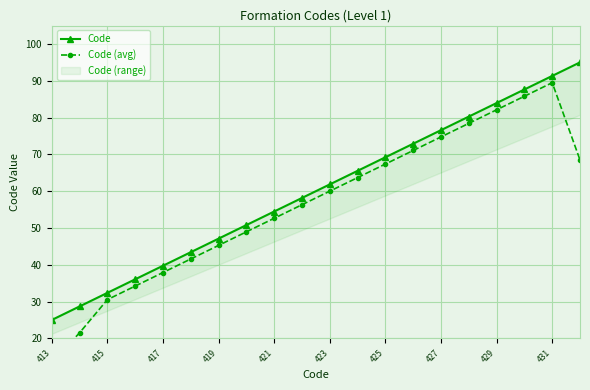

What is the average value of the Code series?

60.0